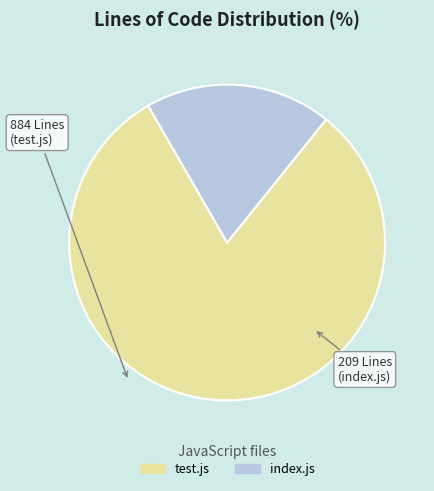

Rank the categories by value from highest to lowest.

test.js, index.js